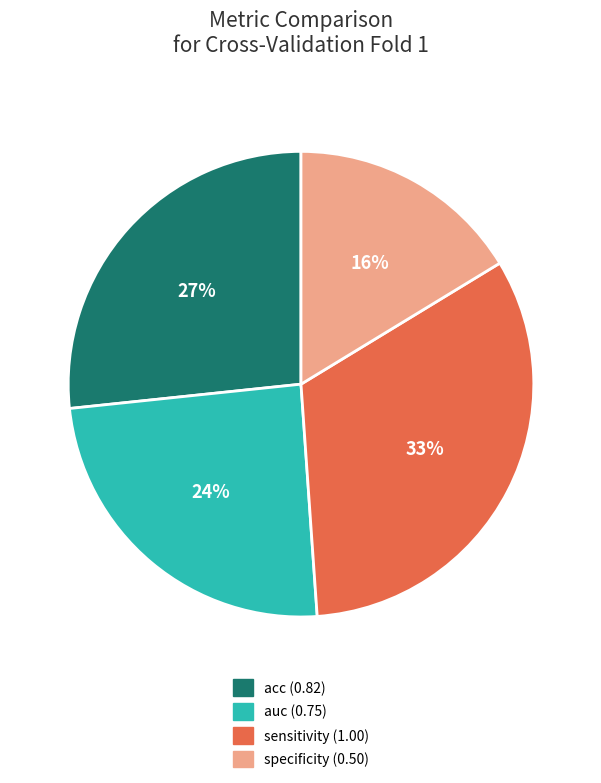

Count the number of slices in the pie.

4